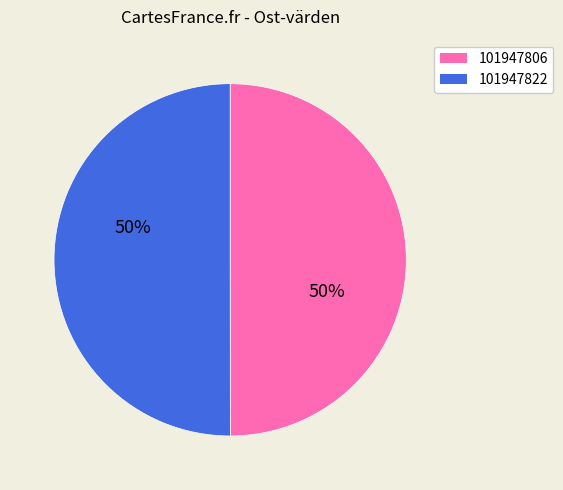

Is it true that 101947806 is 44% of the pie?

False